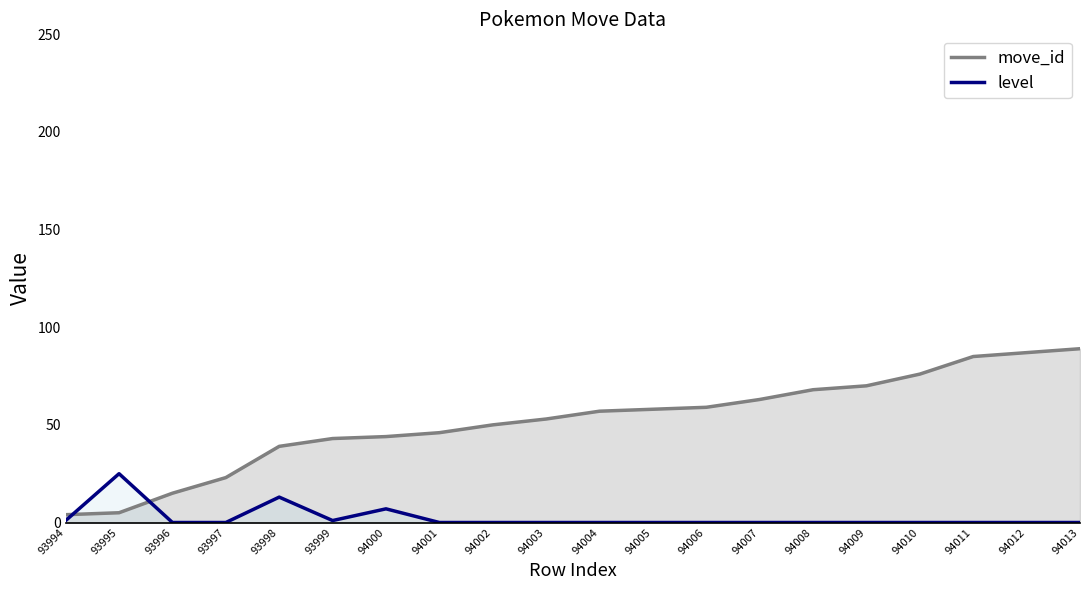

At 94012, list the series in order from smallest to largest.

level, move_id